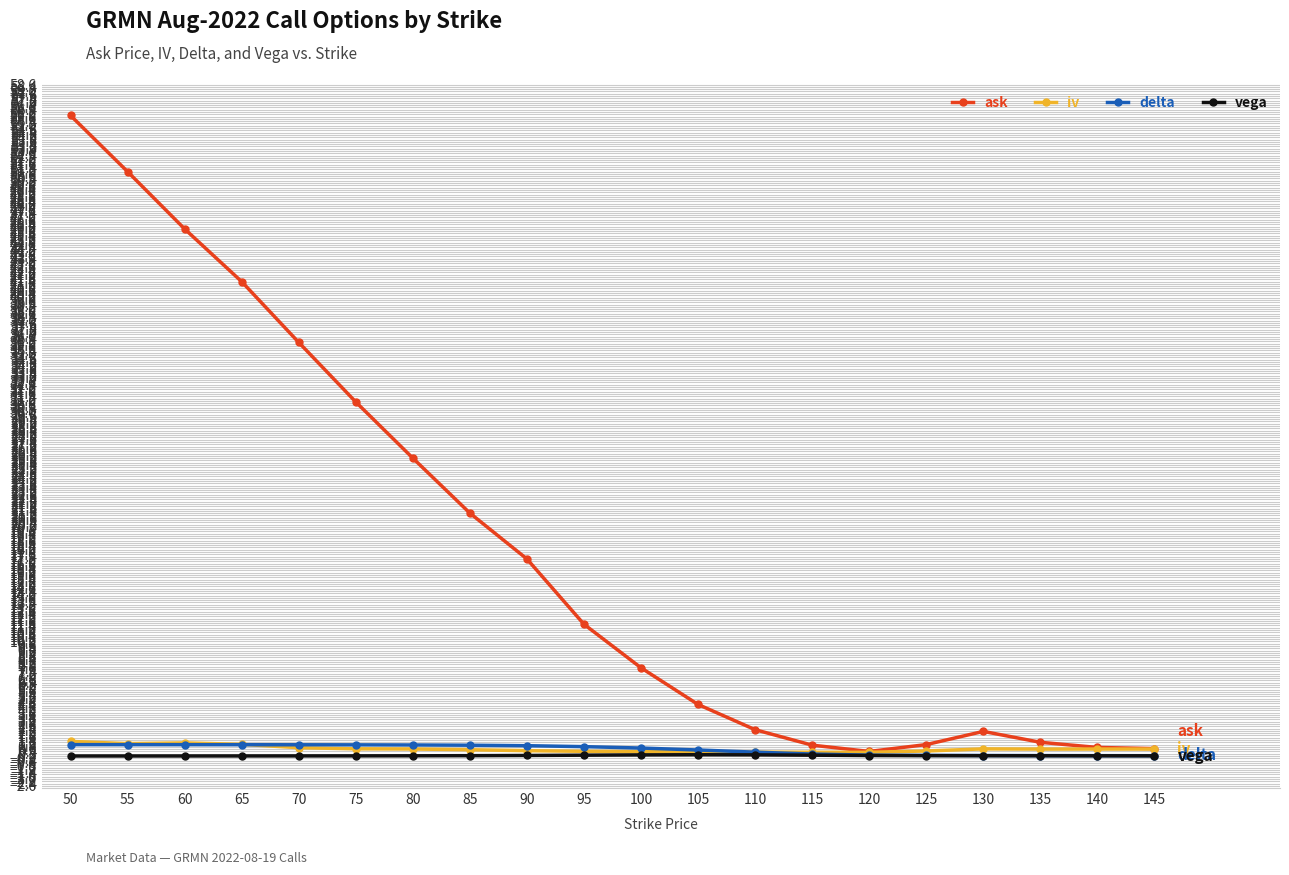

True or false: iv has more than 0 interior local peaks.

True